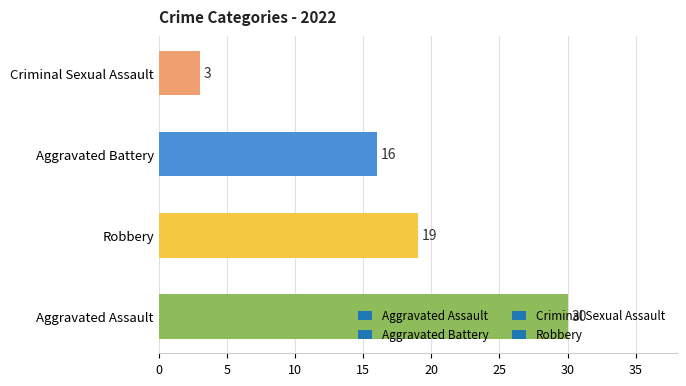

What is the sum of the values at Aggravated Battery and Robbery?

35